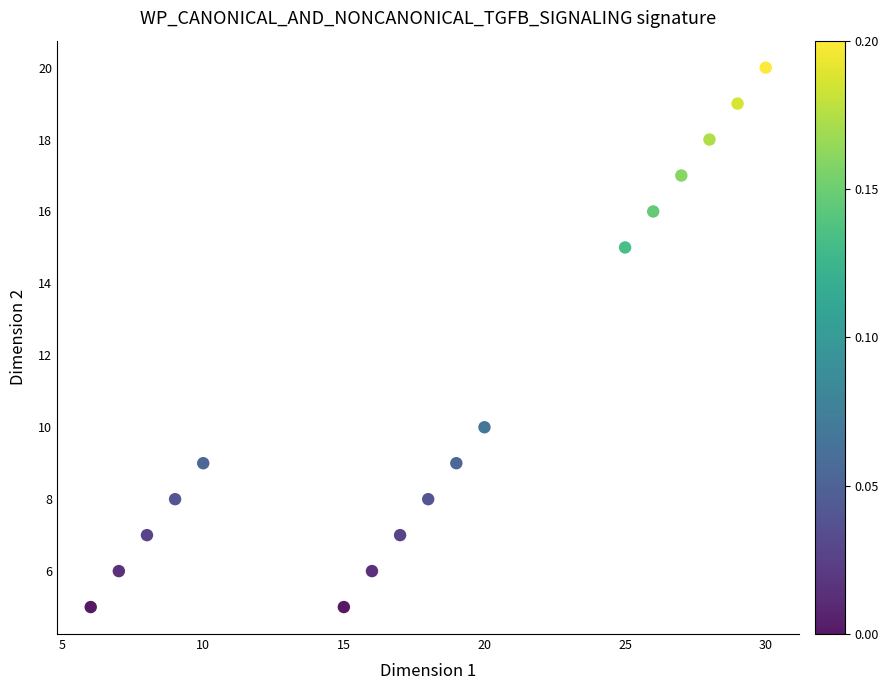

What is the range of X values (max minus min)?

24